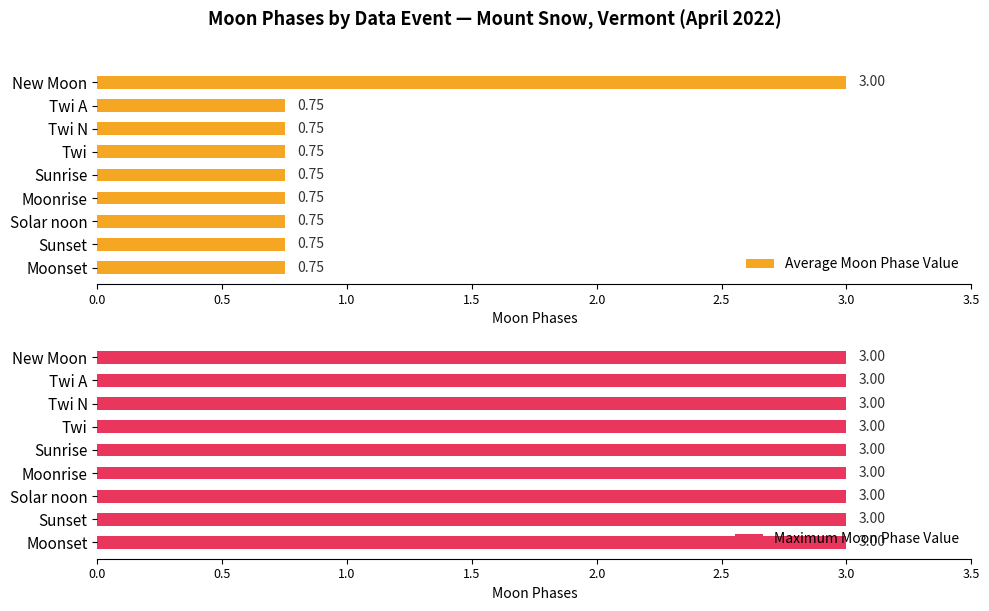

What are all the series names shown in the legend?

Average Moon Phase Value, Maximum Moon Phase Value